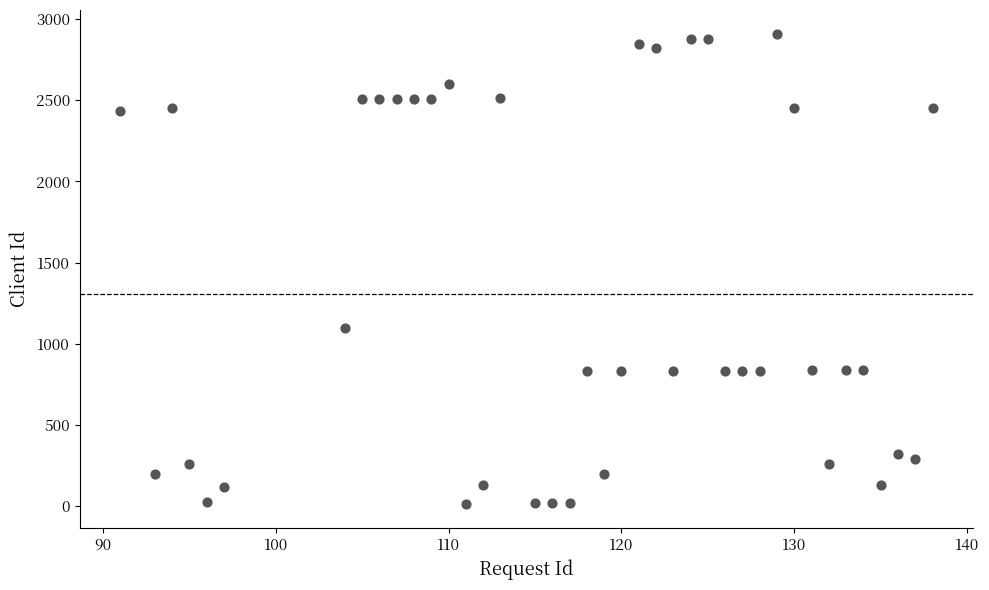

What is the range of Y values (max minus min)?

2898